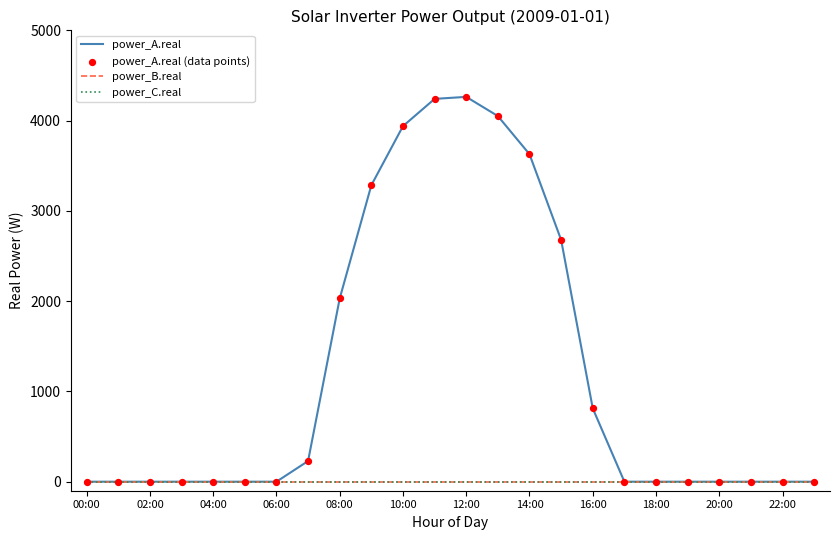

Is this an area chart (filled region under the line)?

No